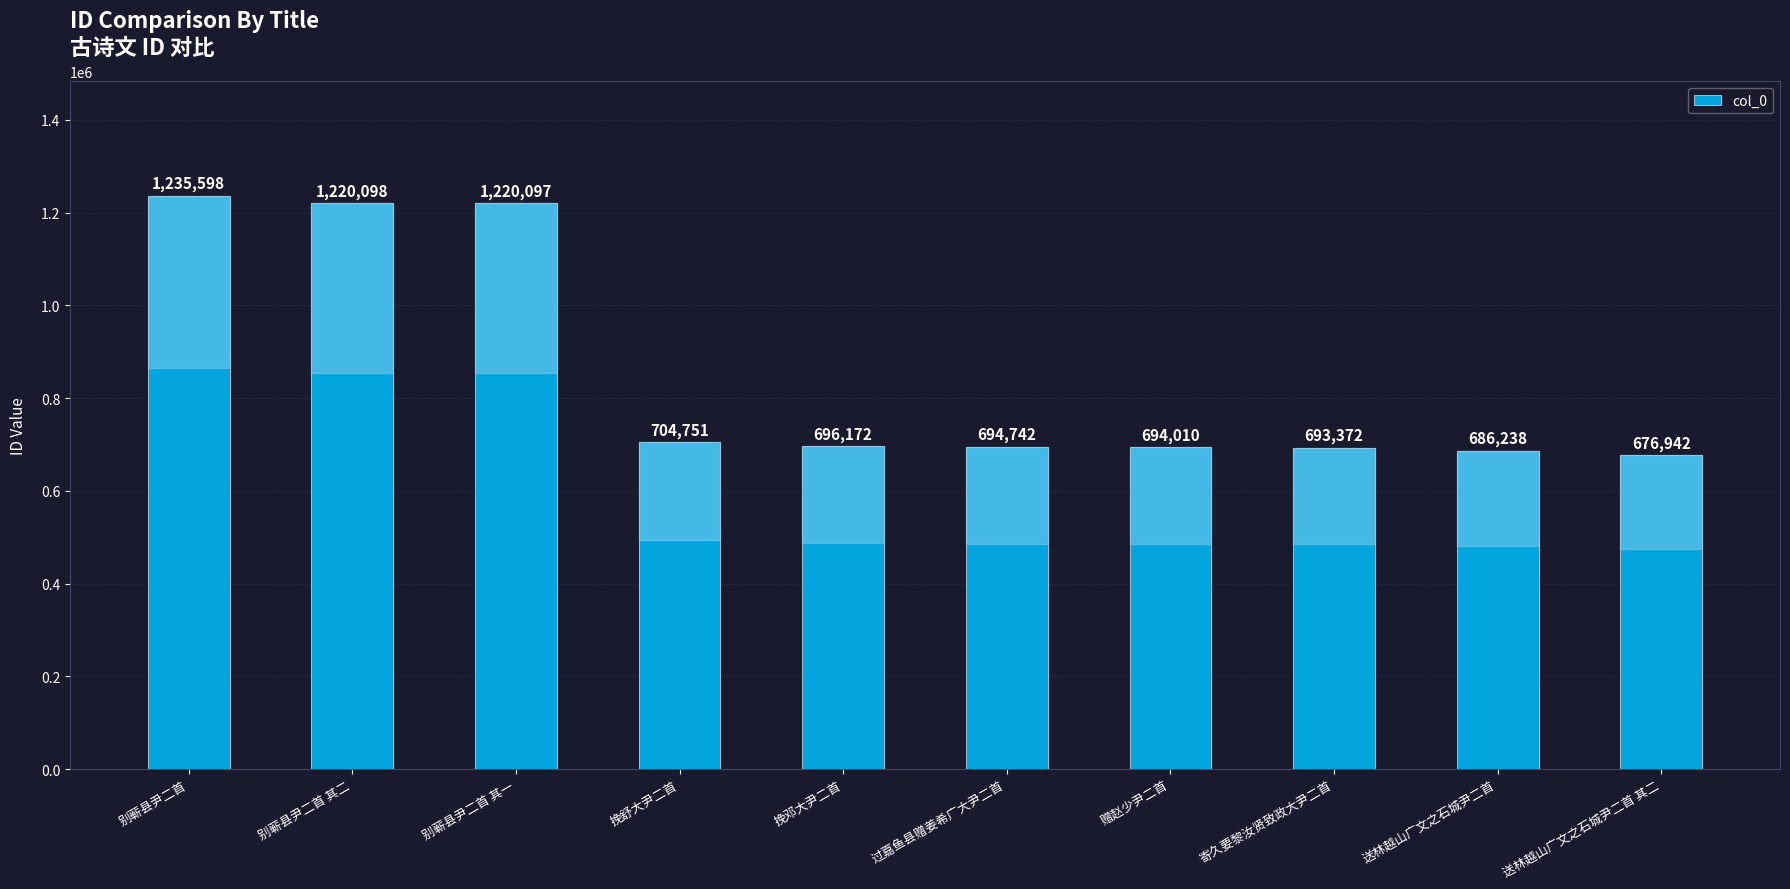

What is the label of the 6th bar from the right?

挽邓大尹二首